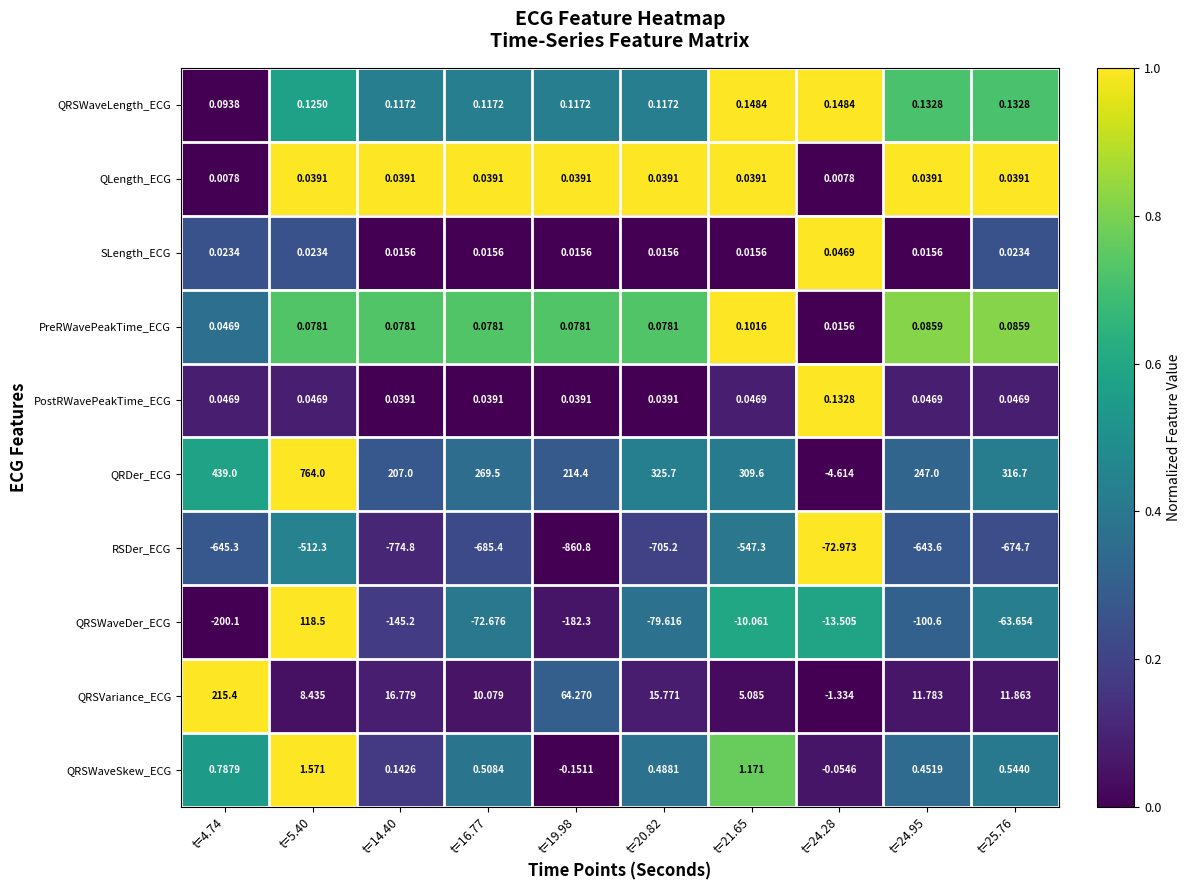

Rank the series by their maximum value, from lowest to highest.

RSDer_ECG, QLength_ECG, SLength_ECG, PreRWavePeakTime_ECG, PostRWavePeakTime_ECG, QRSWaveLength_ECG, QRSWaveSkew_ECG, QRSWaveDer_ECG, QRSVariance_ECG, QRDer_ECG